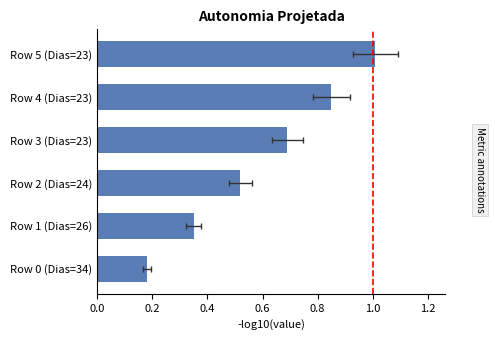

The value at Row 5 (Dias=23) is 1.6. True or false?

False